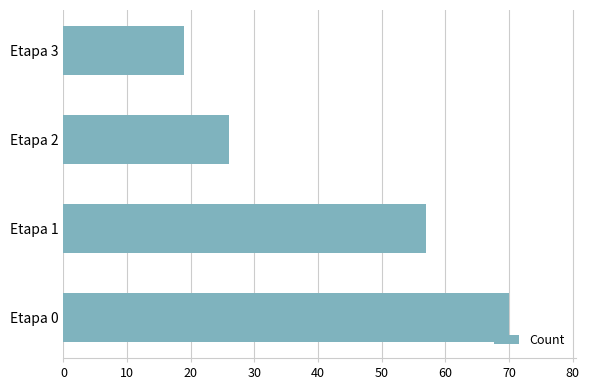

How many values are below 57?

2